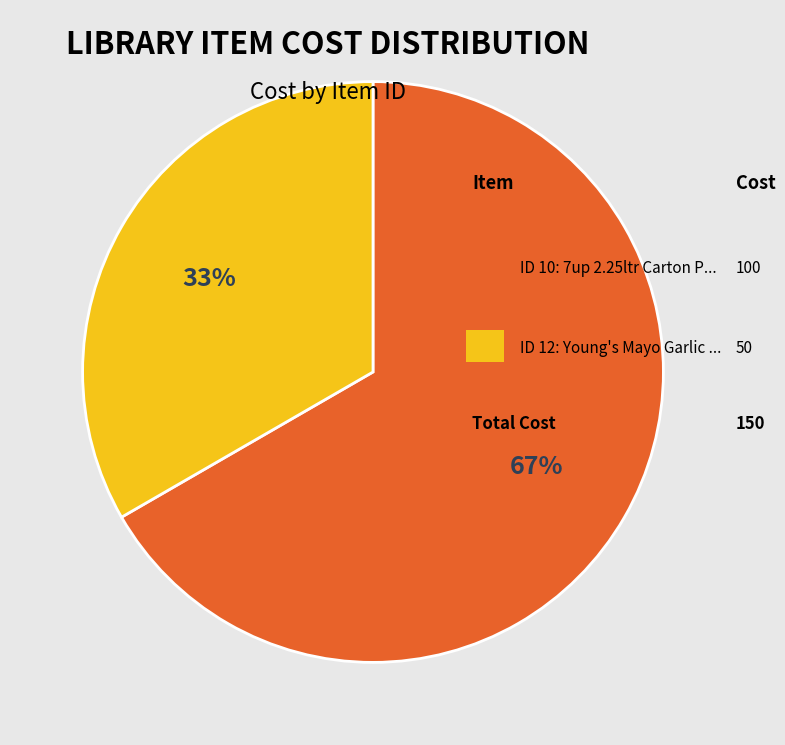

Does any single category account for the majority?

Yes